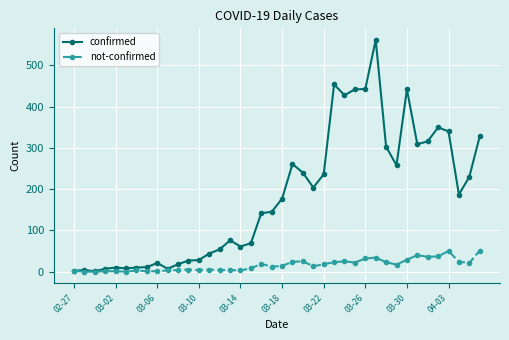

How many lines are shown in the chart?

2